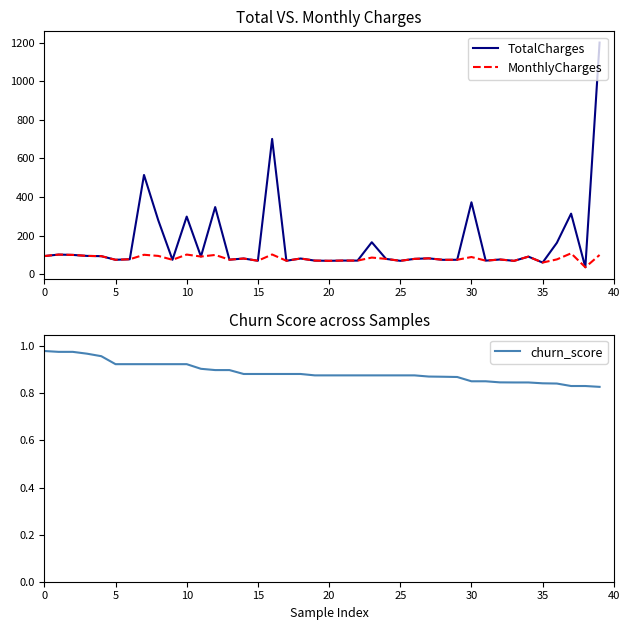

Reading right to left, extract all data points from this chart.

TotalCharges: 1200.2	35.8	313.6	162.4	60.1	90.8	69.1	76.0	70.0	372.4	74.6	74.3	82.0	79.2	69.2	79.2	165.4	70.2	70.5	69.2	70.3	81.0	69.5	700.9	69.6	81.1	75.0	347.6	91.3	298.4	74.5	279.6	514.0	77.2	74.5	93.3	94.6	99.8	101.5	93.8
MonthlyCharges: 99.5	35.8	108.0	76.5	60.1	90.8	69.1	76.0	70.0	88.8	74.6	74.3	82.0	79.2	69.2	79.2	86.0	70.2	70.5	69.2	70.3	81.0	69.5	102.0	69.6	81.1	75.0	99.6	91.3	101.5	74.5	94.6	100.5	77.2	74.5	93.3	94.6	99.8	101.5	93.8
churn_score: 0.8	0.8	0.8	0.8	0.8	0.8	0.8	0.8	0.9	0.9	0.9	0.9	0.9	0.9	0.9	0.9	0.9	0.9	0.9	0.9	0.9	0.9	0.9	0.9	0.9	0.9	0.9	0.9	0.9	0.9	0.9	0.9	0.9	0.9	0.9	1.0	1.0	1.0	1.0	1.0